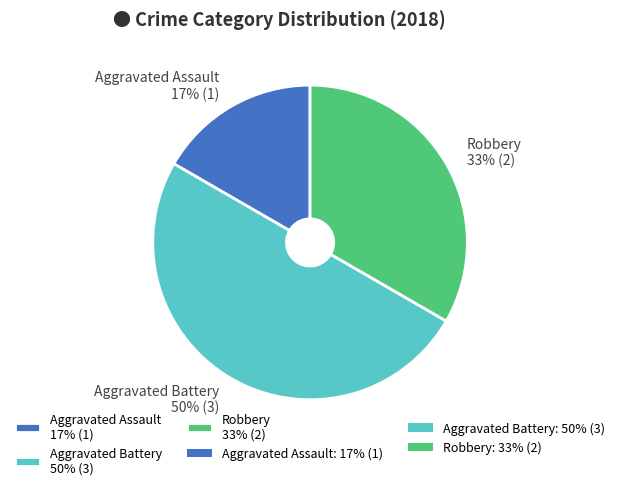

Is Aggravated Assault 17% (1) the majority of the pie?

No